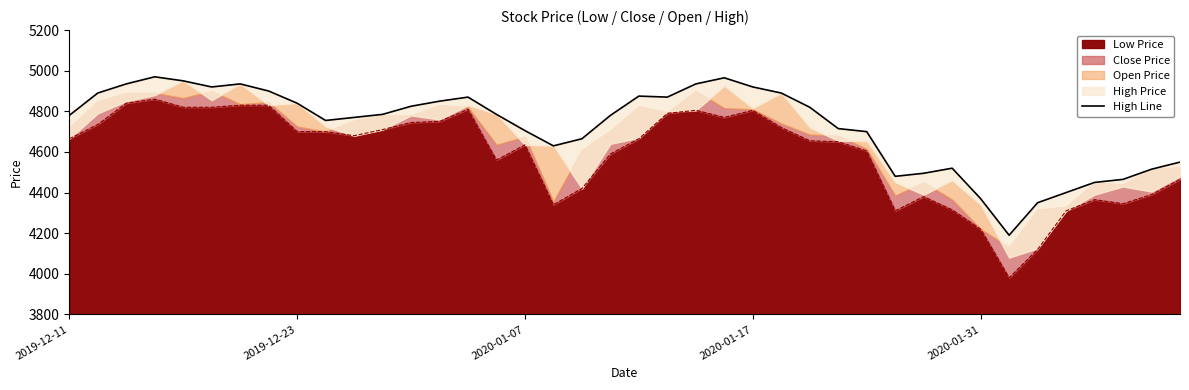

What is the minimum value for Low Price?

3980